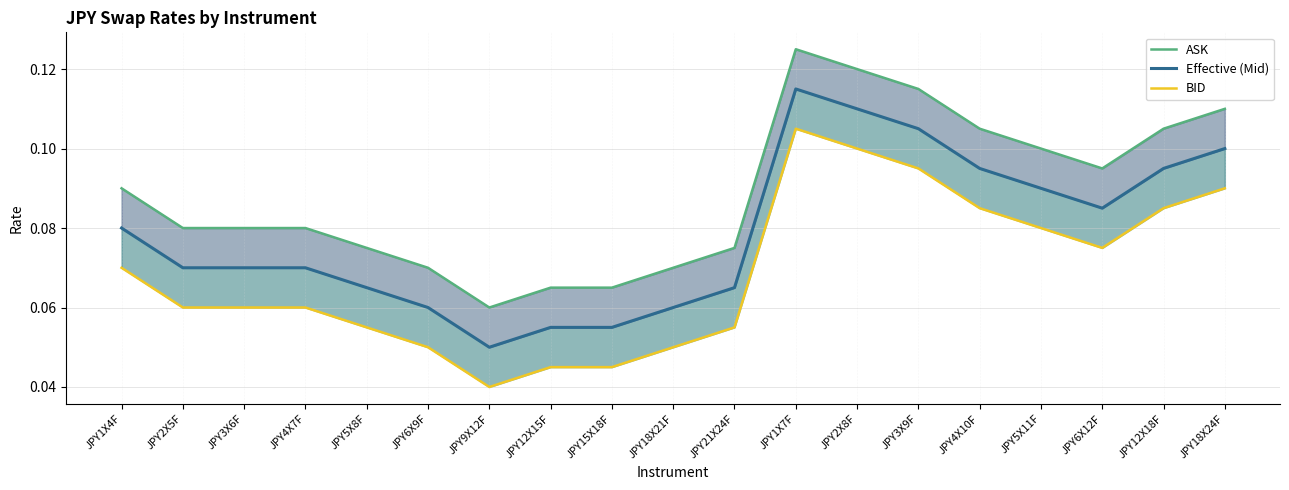

At which category does BID reach its first local peak?

JPY1X7F